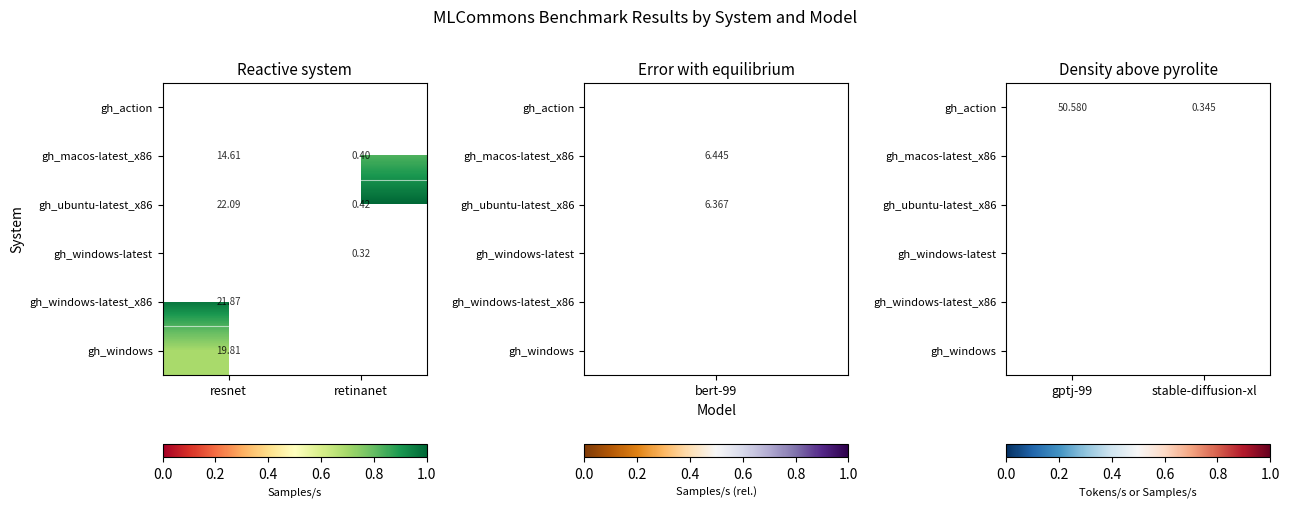

List the labels in order of gh_action value, largest first.

gptj-99, stable-diffusion-xl